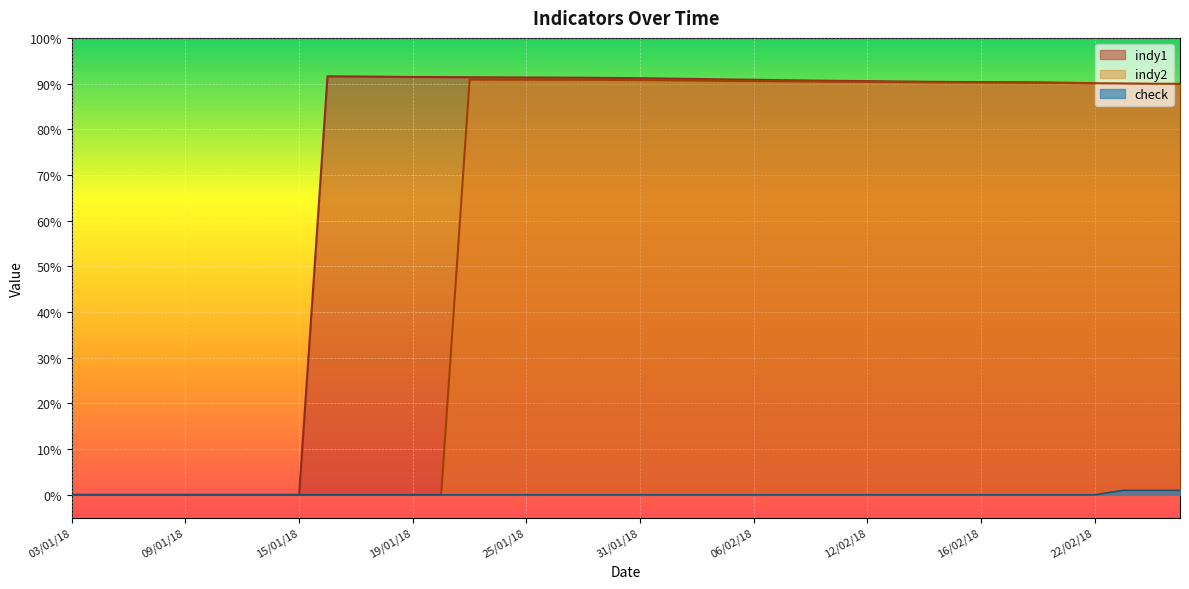

True or false: indy2 has more than 2 interior local peaks.

False